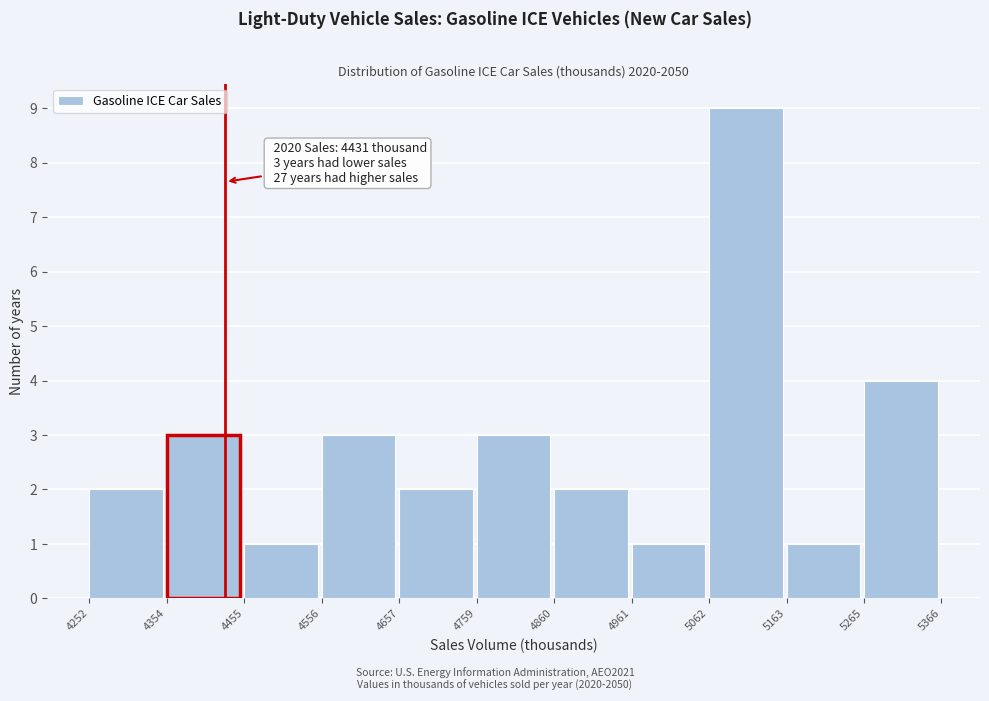

Over which range of the x-axis is the bar tallest?

5062 to 5163